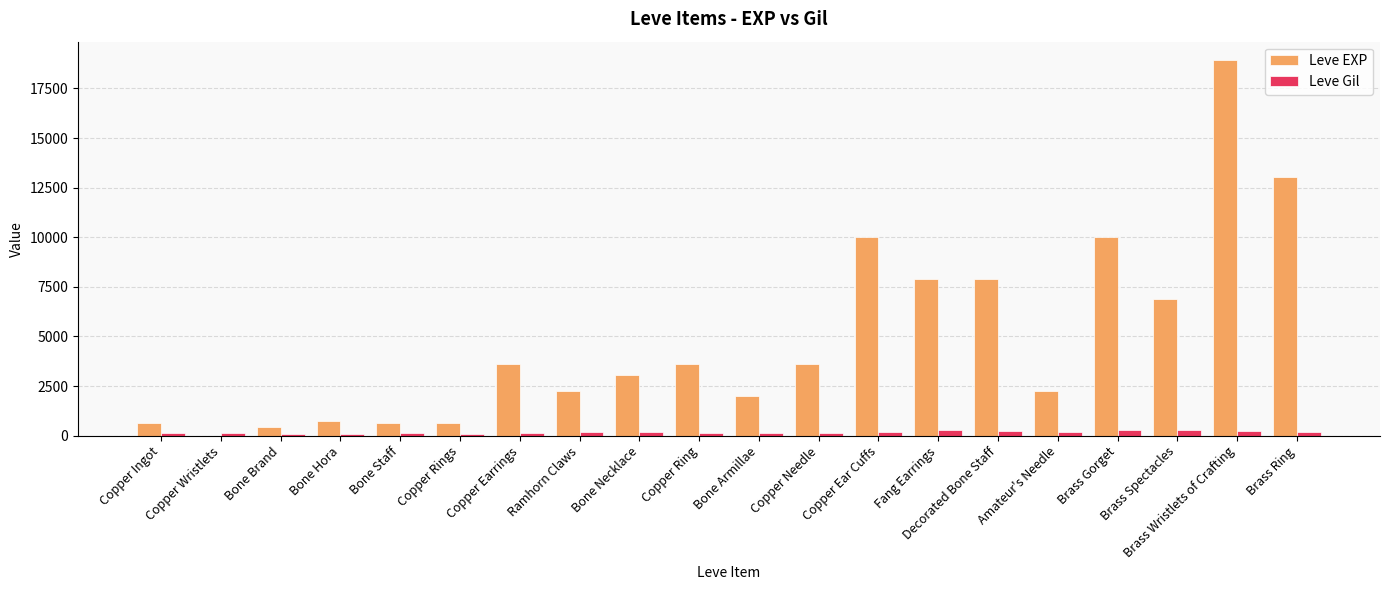

What is the sum of all Leve EXP values?

97911